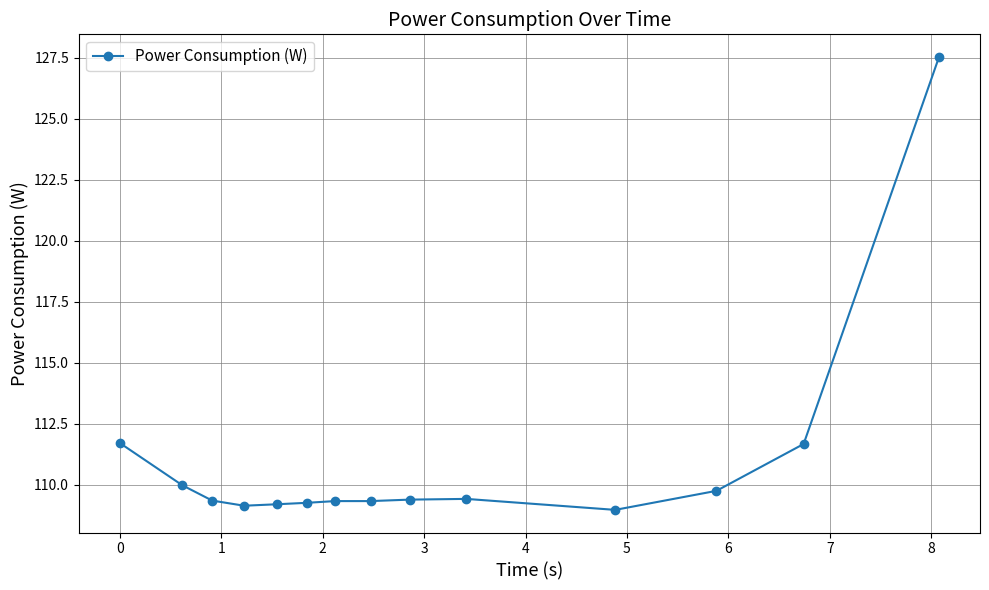

What is the smallest value displayed?

109.0